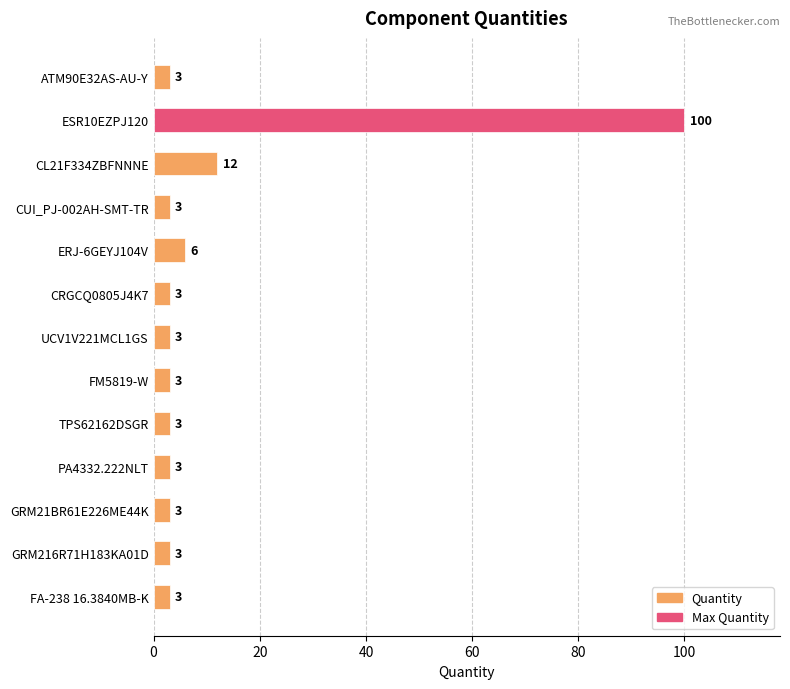

Reading top to bottom, extract all data points from this chart.

ATM90E32AS-AU-Y=3	ESR10EZPJ120=100	CL21F334ZBFNNNE=12	CUI_PJ-002AH-SMT-TR=3	ERJ-6GEYJ104V=6	CRGCQ0805J4K7=3	UCV1V221MCL1GS=3	FM5819-W=3	TPS62162DSGR=3	PA4332.222NLT=3	GRM21BR61E226ME44K=3	GRM216R71H183KA01D=3	FA-238 16.3840MB-K=3